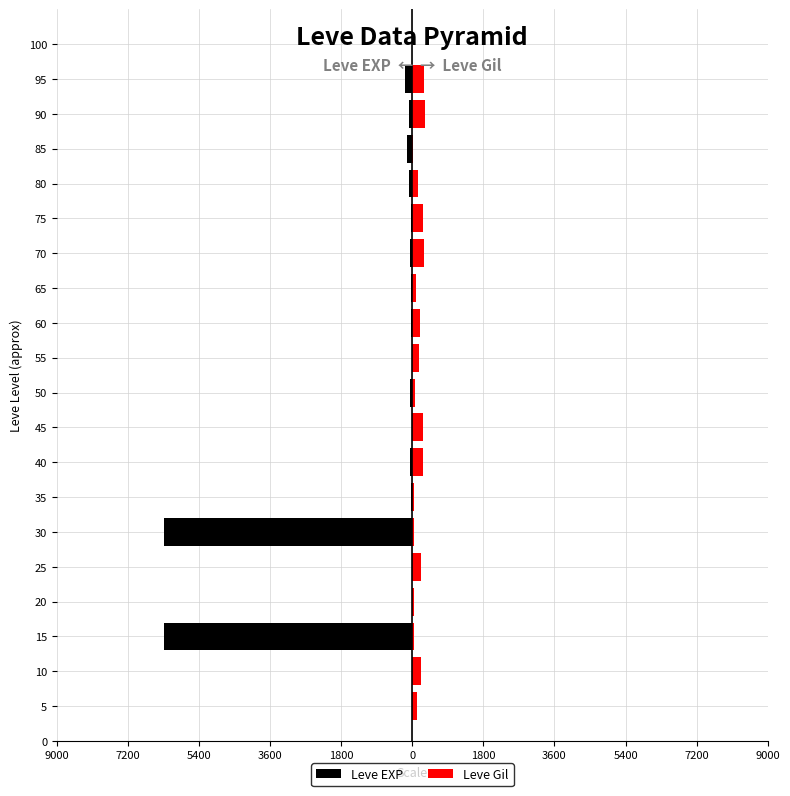

At 20, list the series in order from largest to smallest.

Leve Gil, Leve EXP